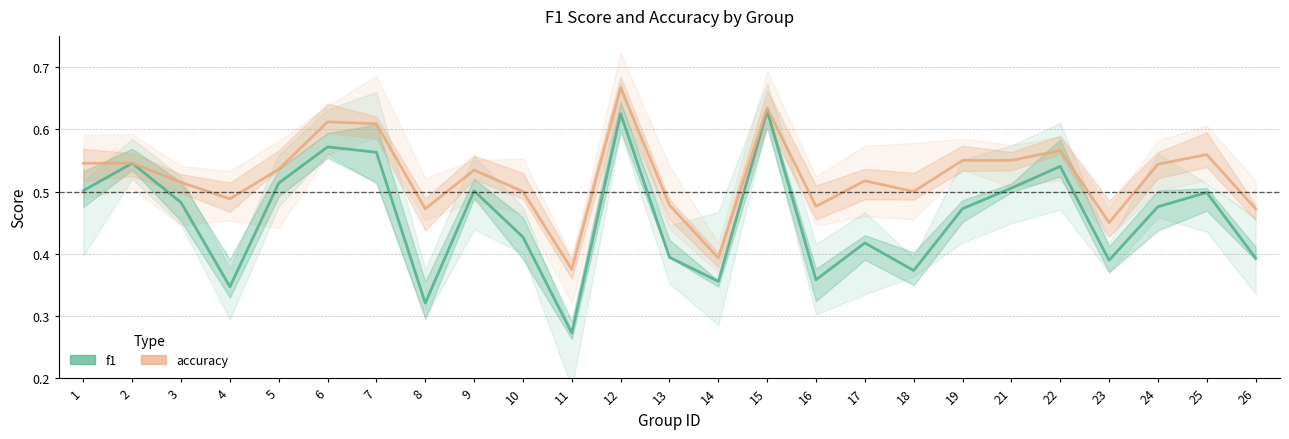

True or false: accuracy and f1 cross at least once.

False